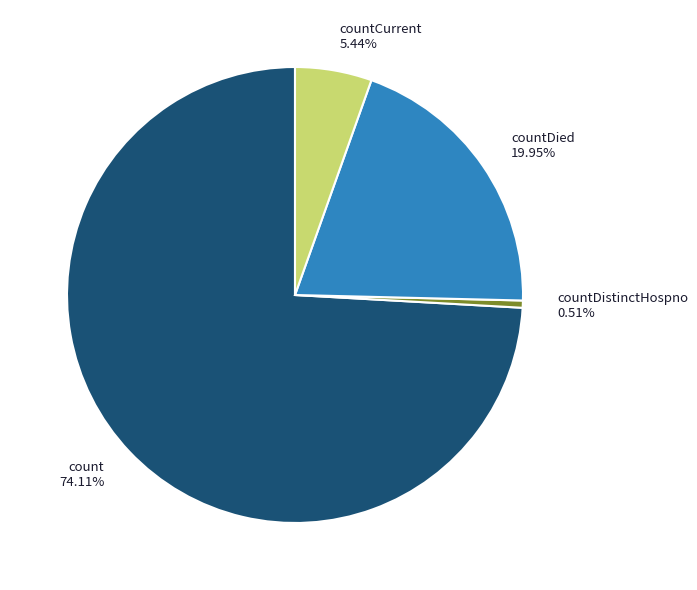

Is there a majority slice in this chart?

Yes